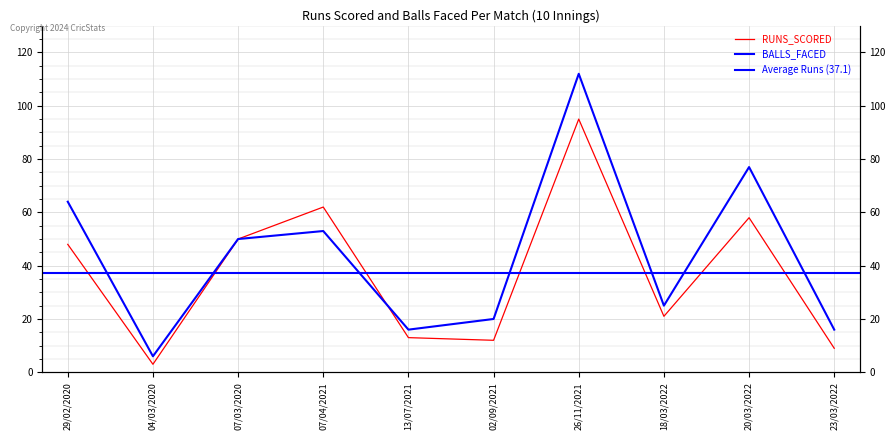

What is the label of the 2nd point from the right?

20/03/2022